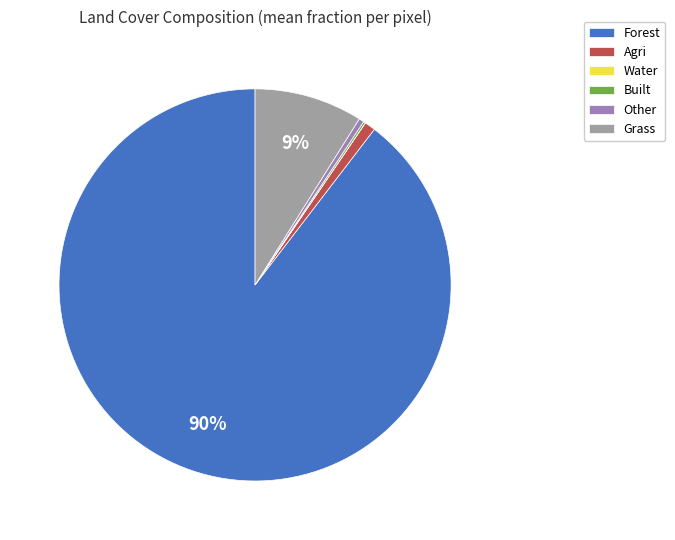

True or false: Grass accounts for 1% of the total.

False